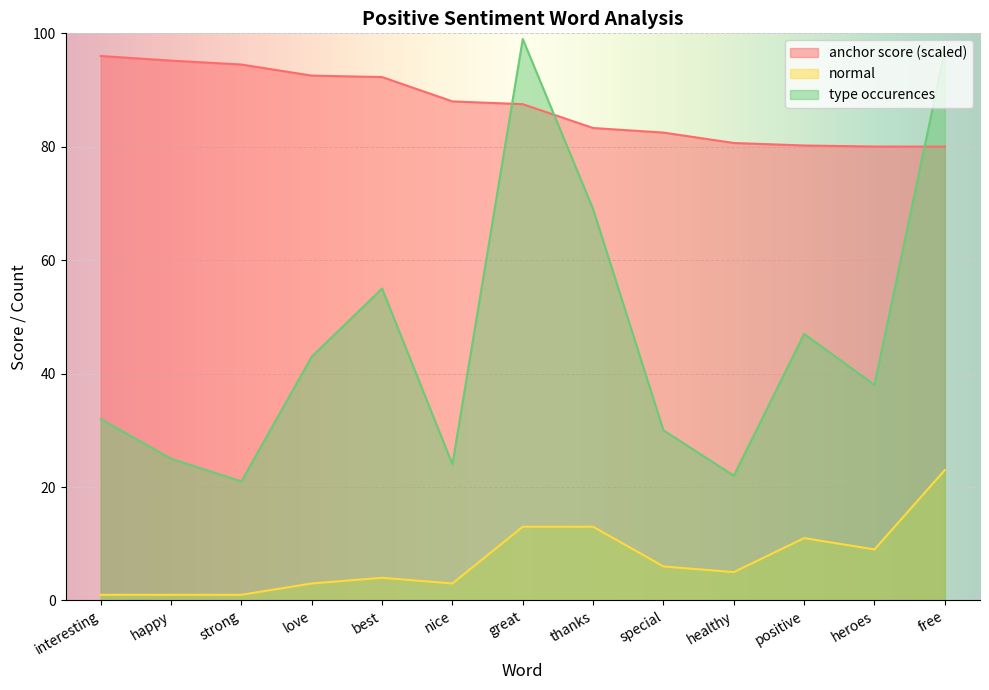

Which category has the lowest value in the type occurences series?

strong